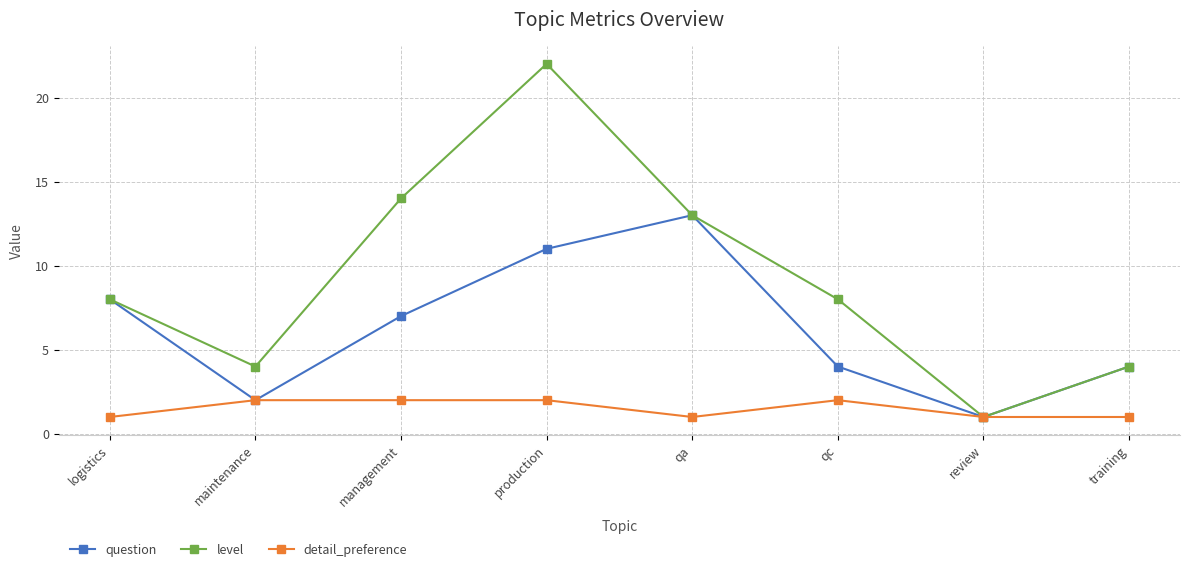

Which series has the widest spread of values?

level